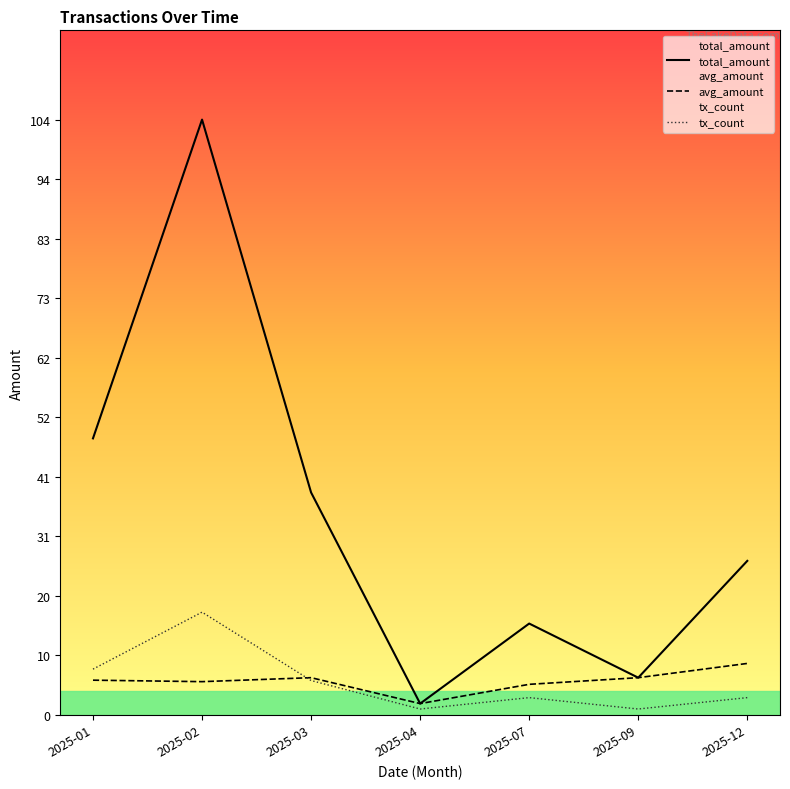

What is the value of the tx_count point at the 7th from the left?

3.0